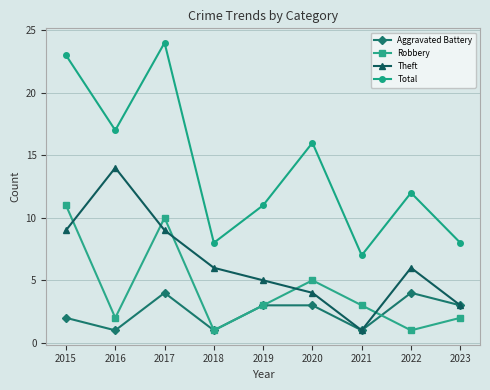

Rank the series by their maximum value, from lowest to highest.

Aggravated Battery, Robbery, Theft, Total